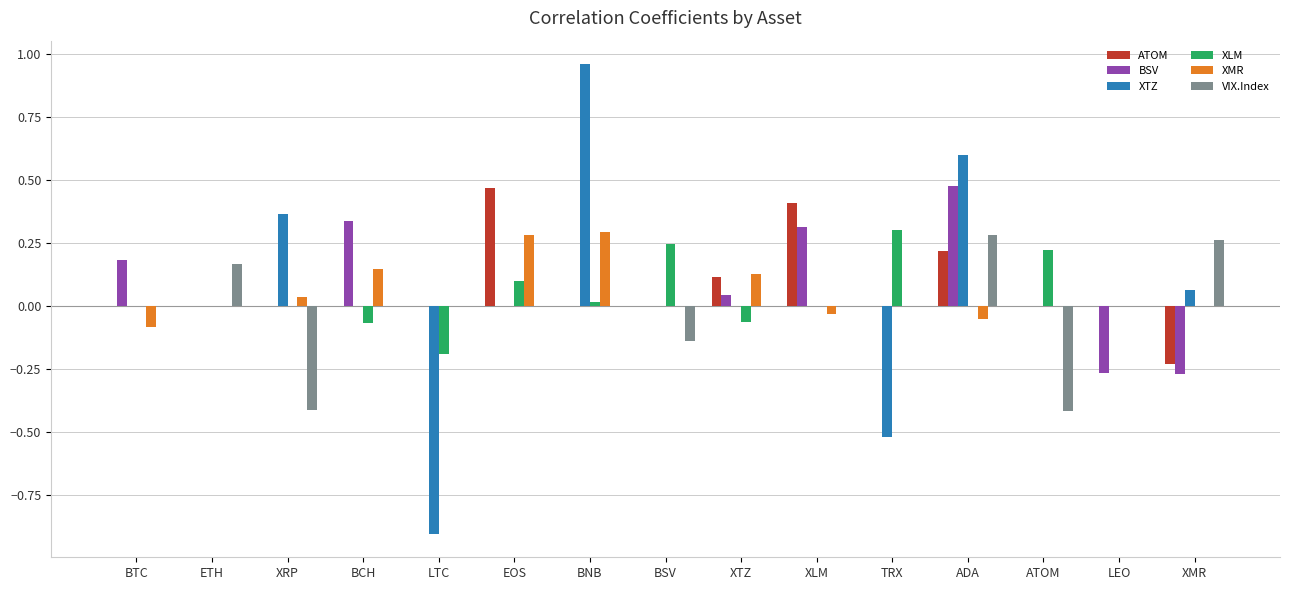

At which category is the sum across all series the highest?

ADA